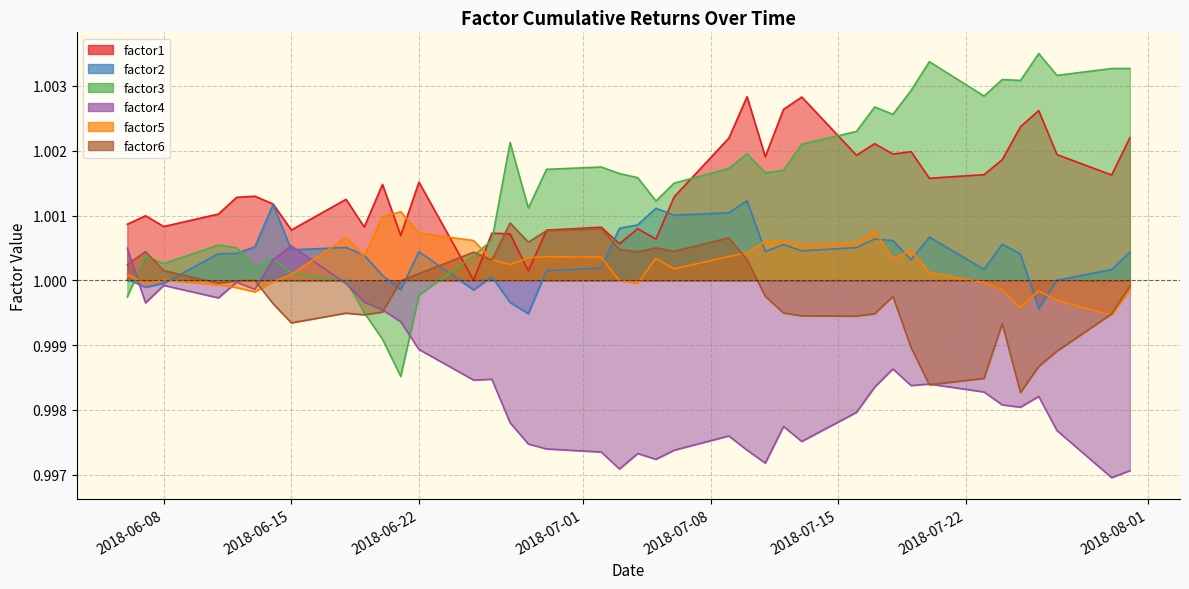

What is the lowest value of the factor2 series?

1.0